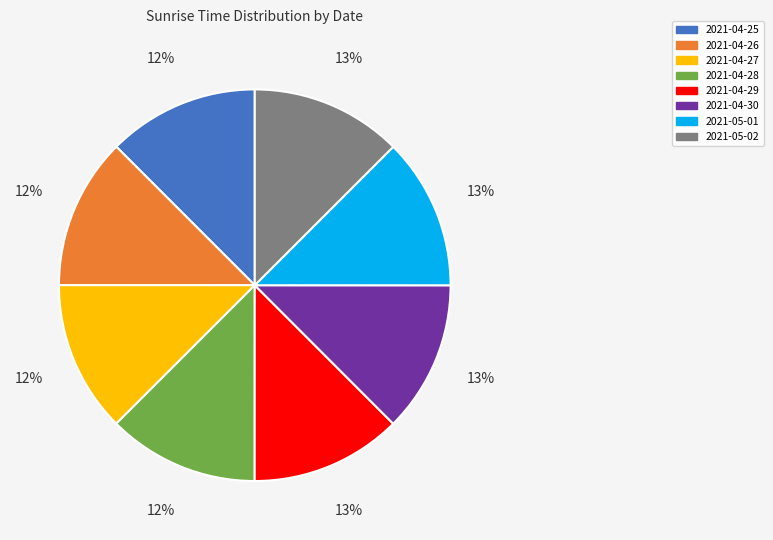

Do 2021-04-29 and 2021-04-26 together represent more than half of the pie?

No